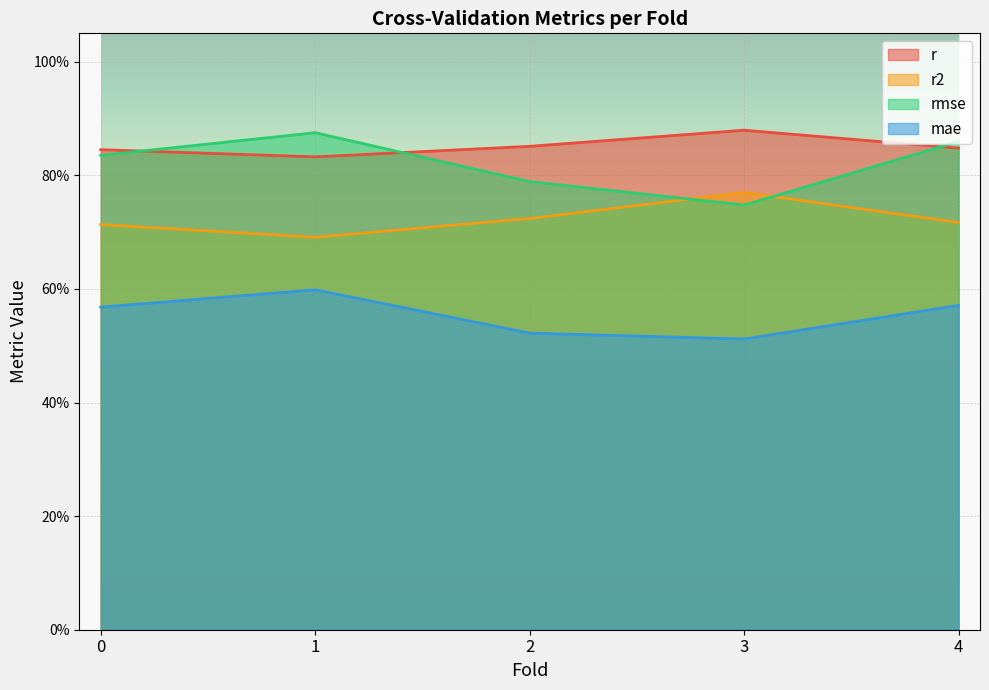

Which series has the largest total across all categories?

r